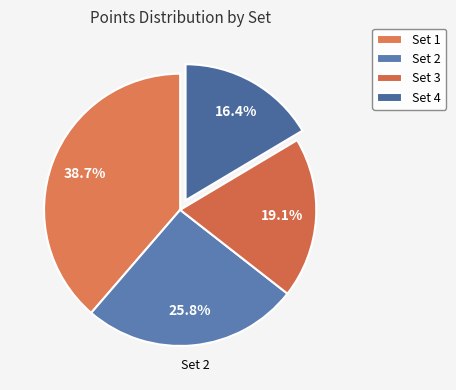

How many segments does this pie chart have?

4